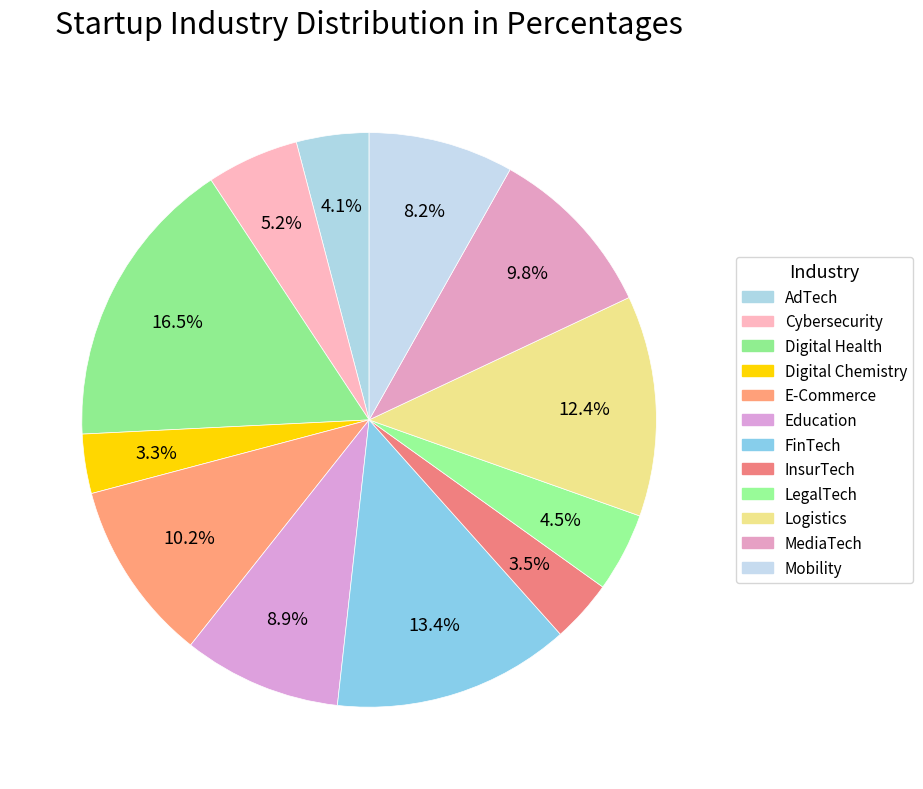

How many segments does this pie chart have?

12